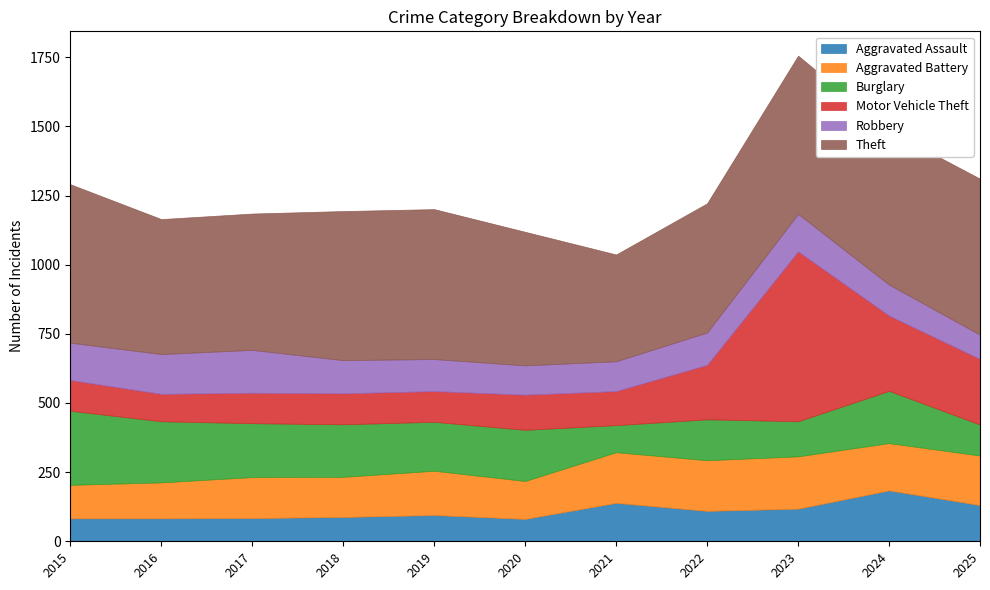

The Aggravated Assault series shows 128 at 2015. True or false?

False